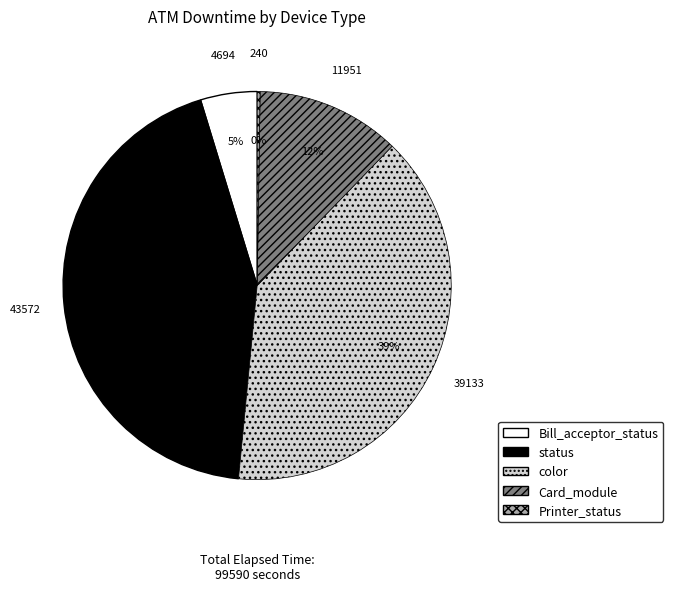

Is Bill_acceptor_status the majority of the pie?

No